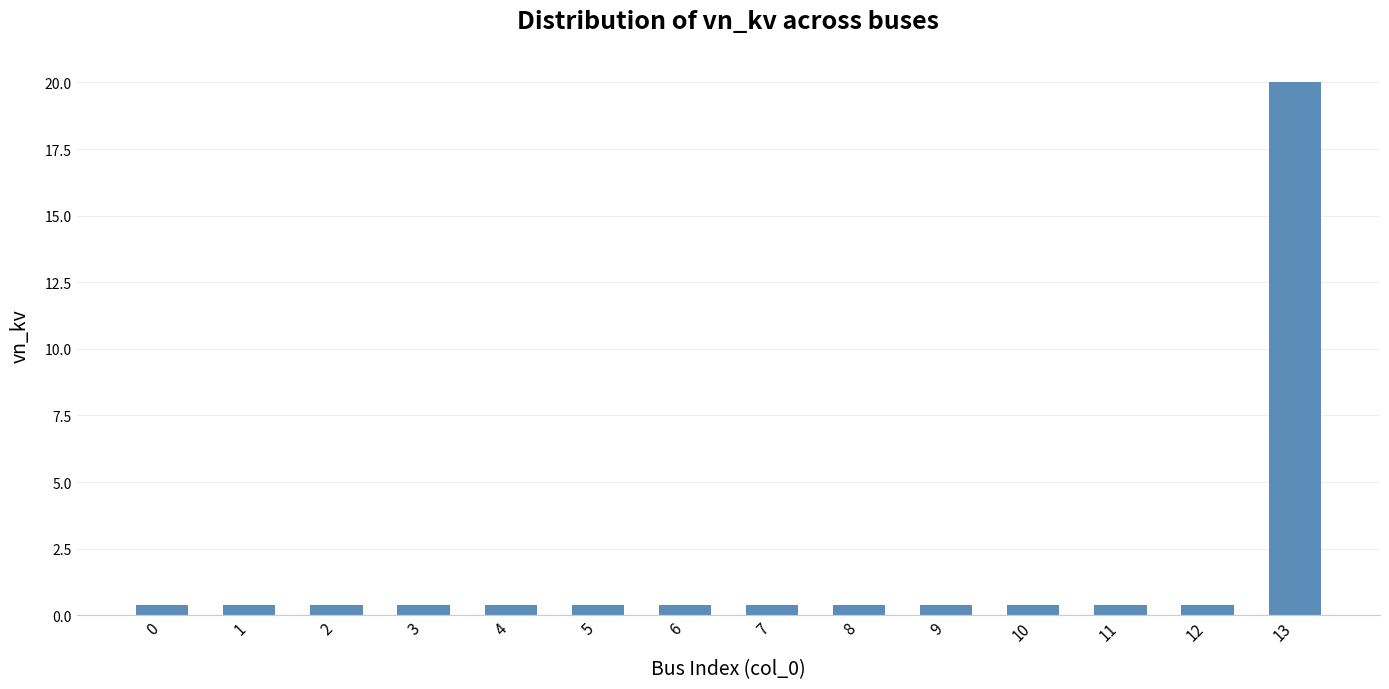

The chart shows a value of 20.0 at 13. True or false?

True